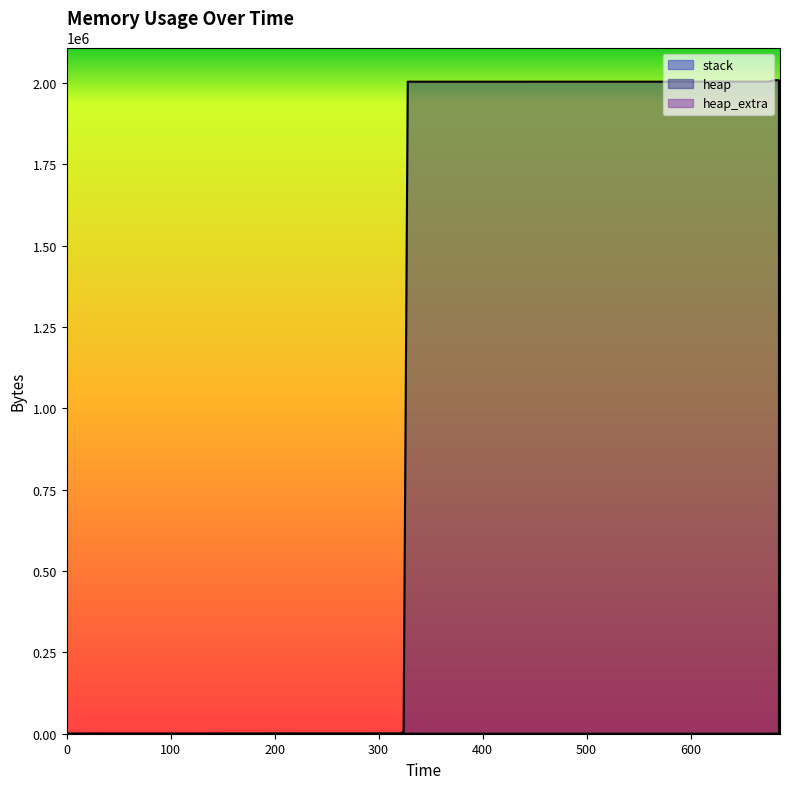

Count the number of categories in the chart.

14